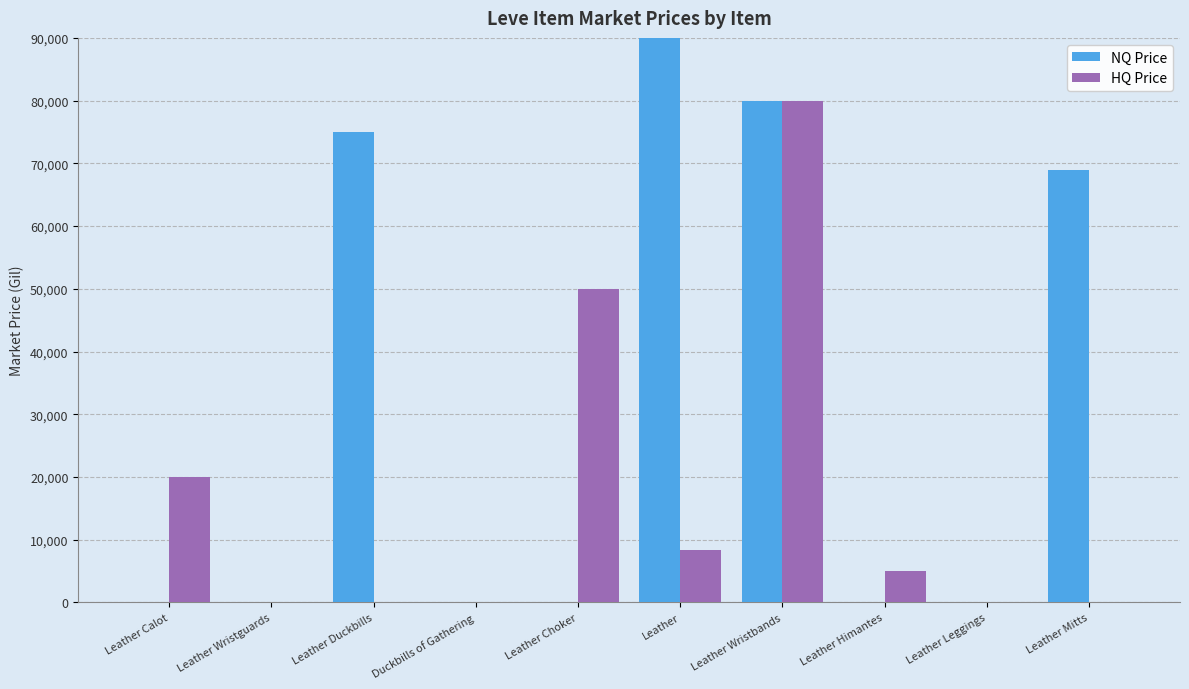

List the series in order of their overall mean, highest first.

NQ Price, HQ Price